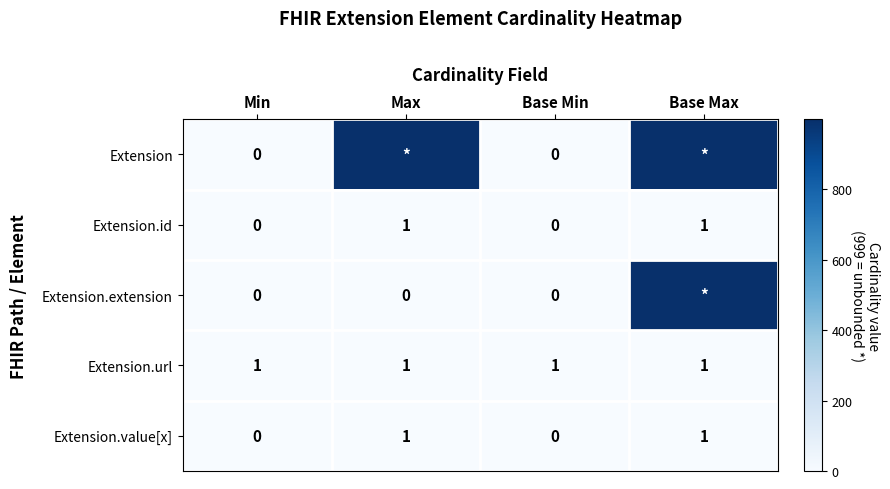

Is the value of Extension at Min greater than the value of Extension.url at Base Max?

No